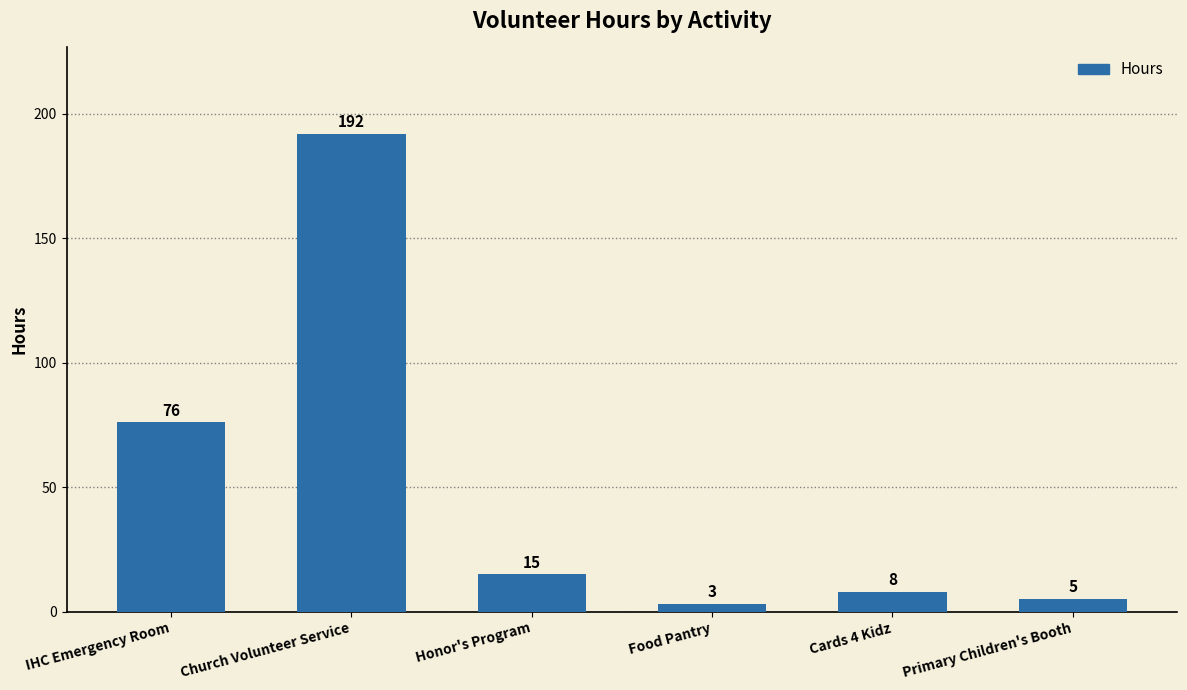

What is the greatest value displayed?

192